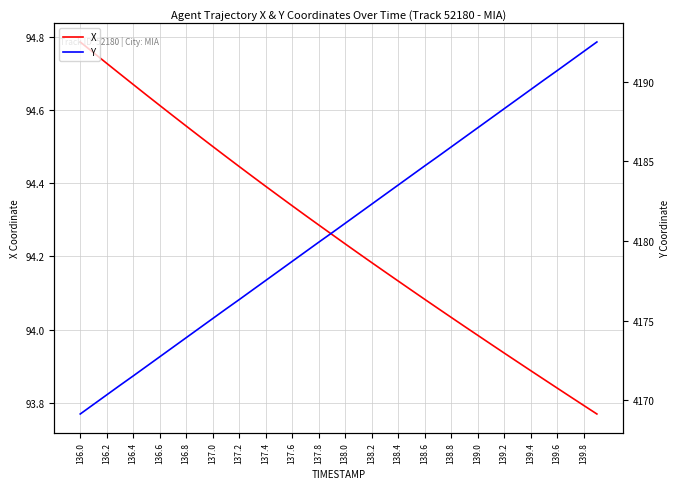

Is it true that X equals 47.2 at 137.4?

False